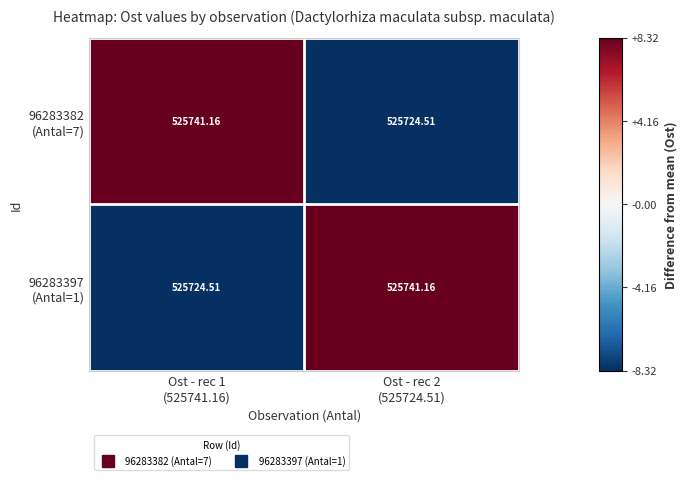

Which series has the largest total across all categories?

96283382 (Antal=7)